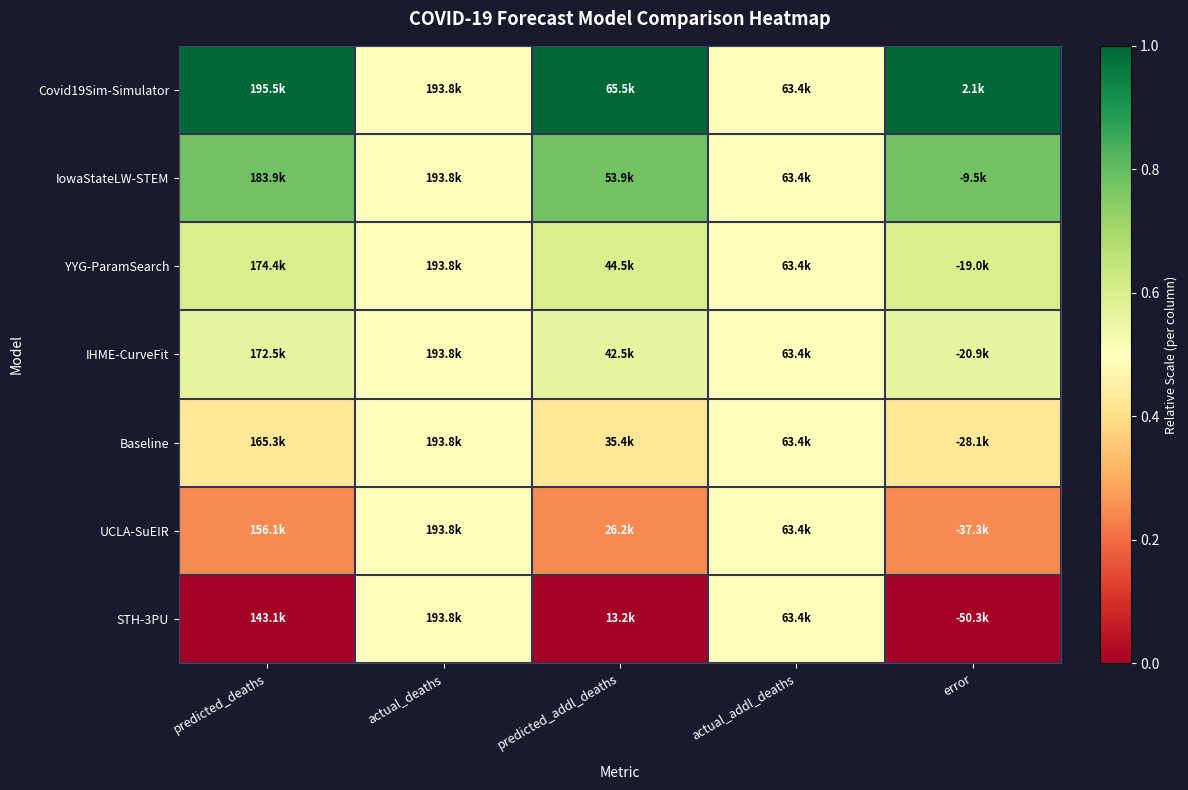

At which category does the chart reach its minimum across all series?

predicted_deaths